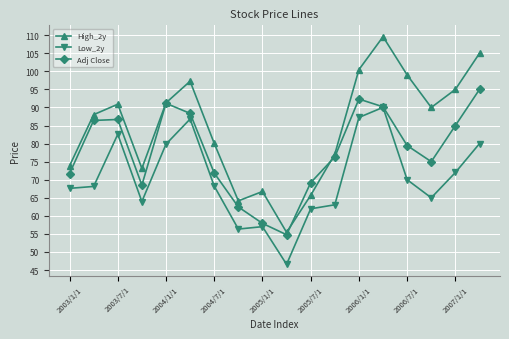

True or false: Low_2y and High_2y cross at least once.

False